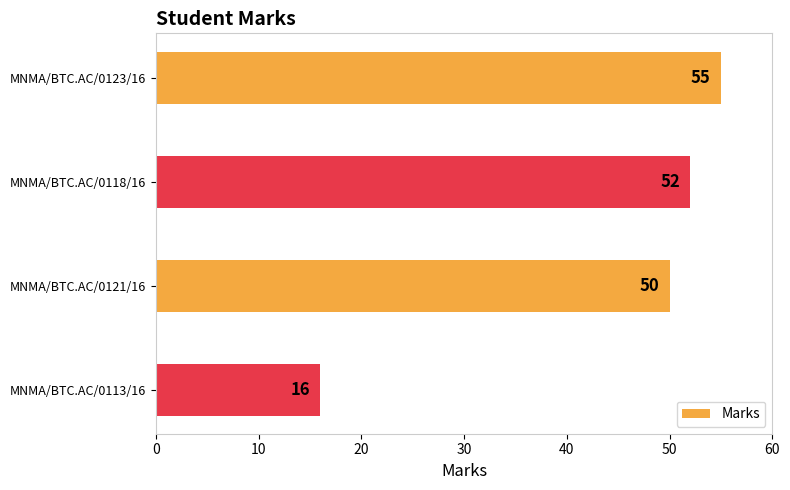

What position from the top is MNMA/BTC.AC/0123/16?

1